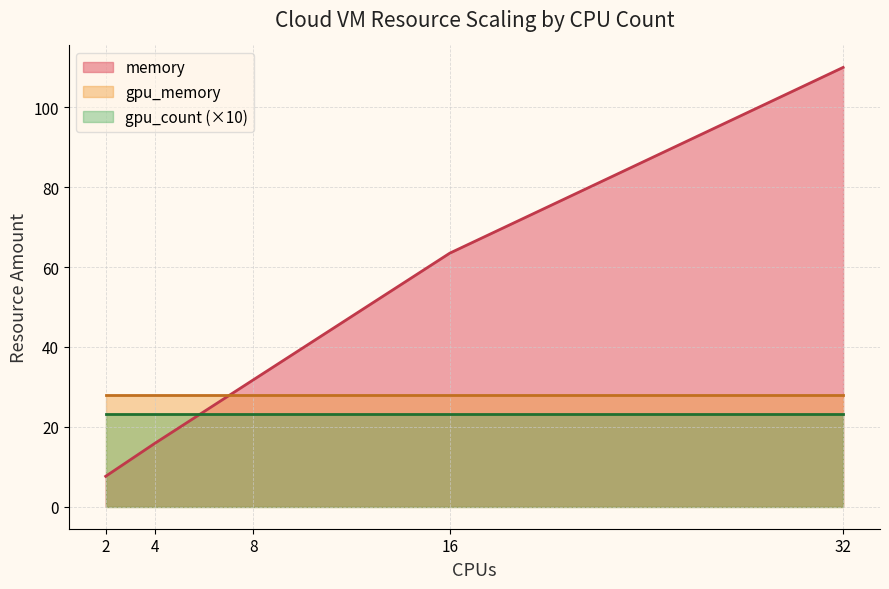

At which label is gpu_memory closest to 0?

2